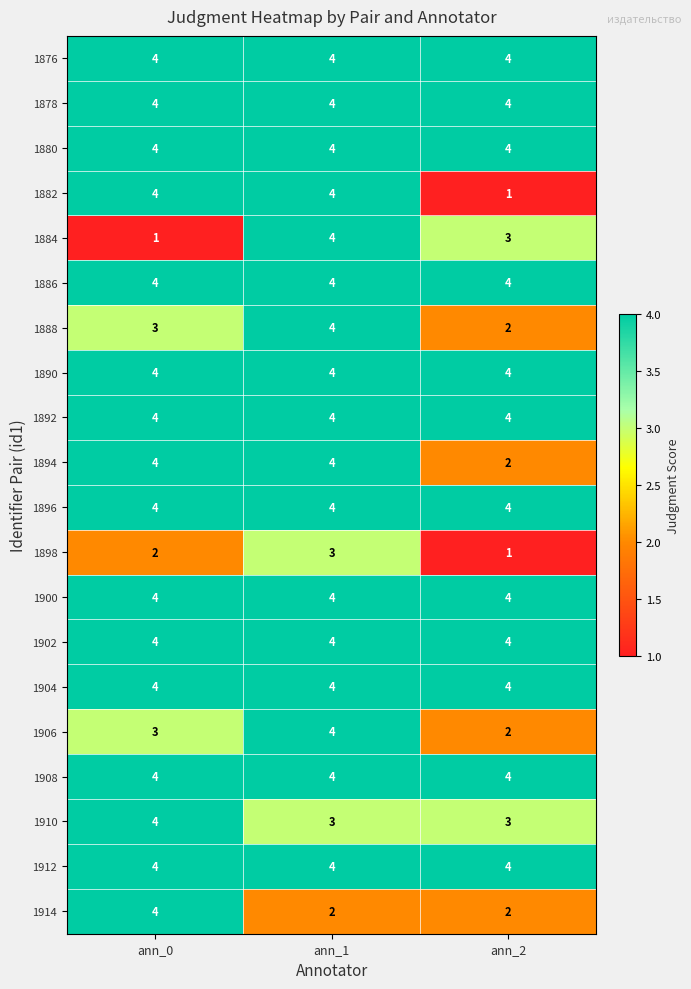

How many categories are shown in the chart?

3